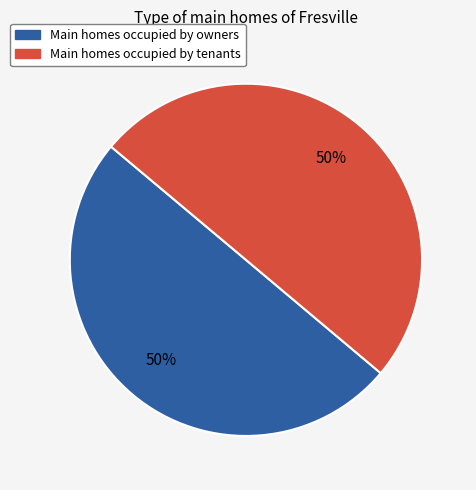

To the nearest percent, what is the average slice percentage?

50%